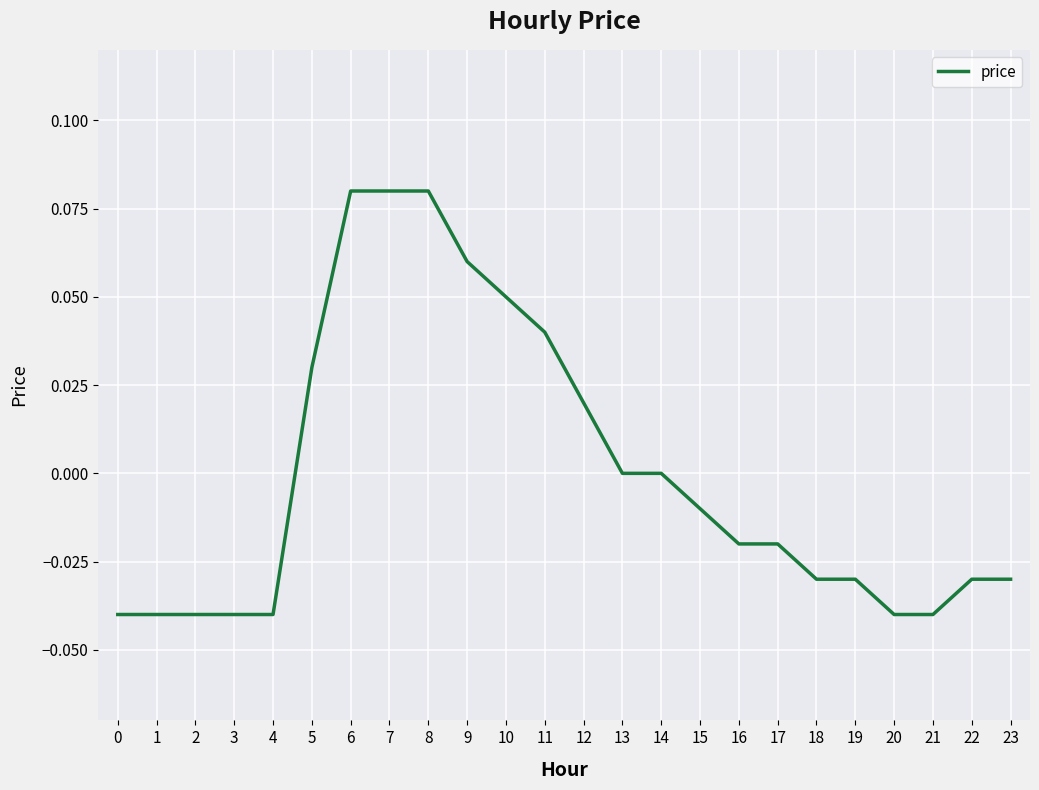

The chart shows a value of -0.0 at 23. True or false?

True